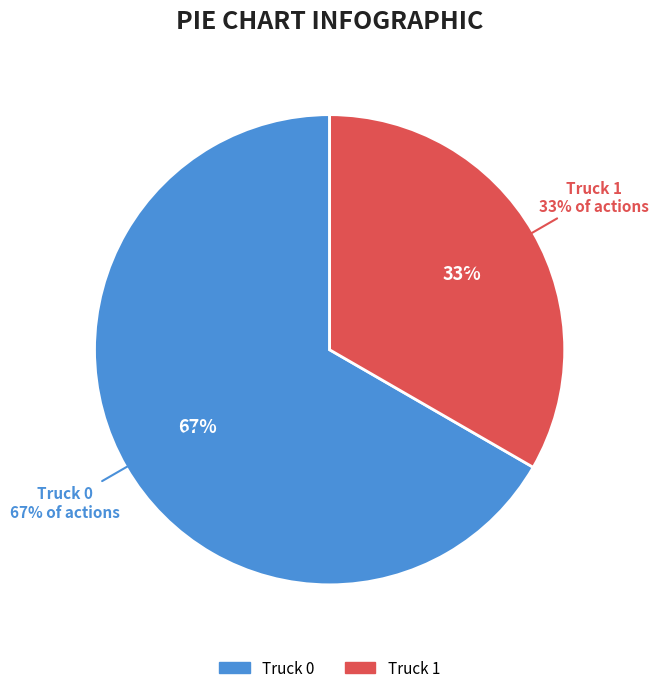

What percentage is the Truck 1 slice, to the nearest percent?

33%